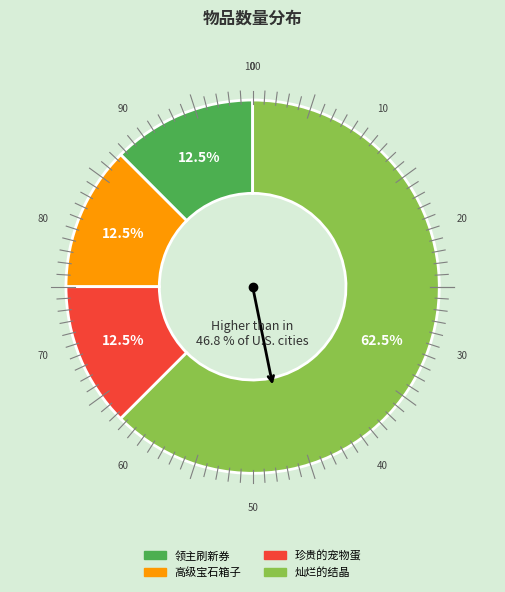

To the nearest percent, what is the combined percentage of 高级宝石箱子 and 灿烂的结晶?

75%